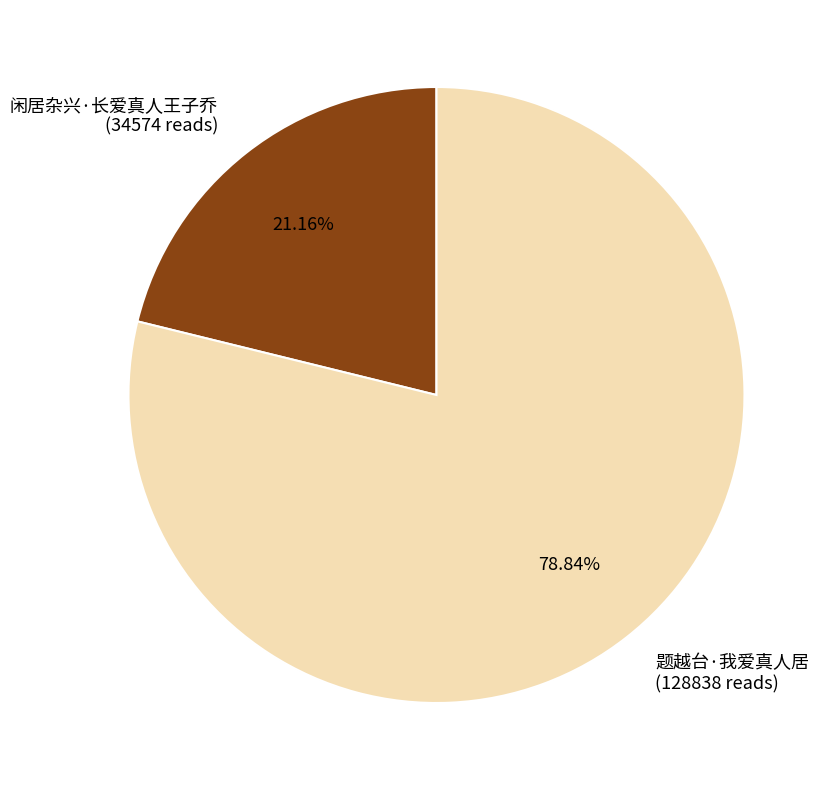

True or false: 闲居杂兴·长爱真人王子乔 accounts for 21% of the total.

True